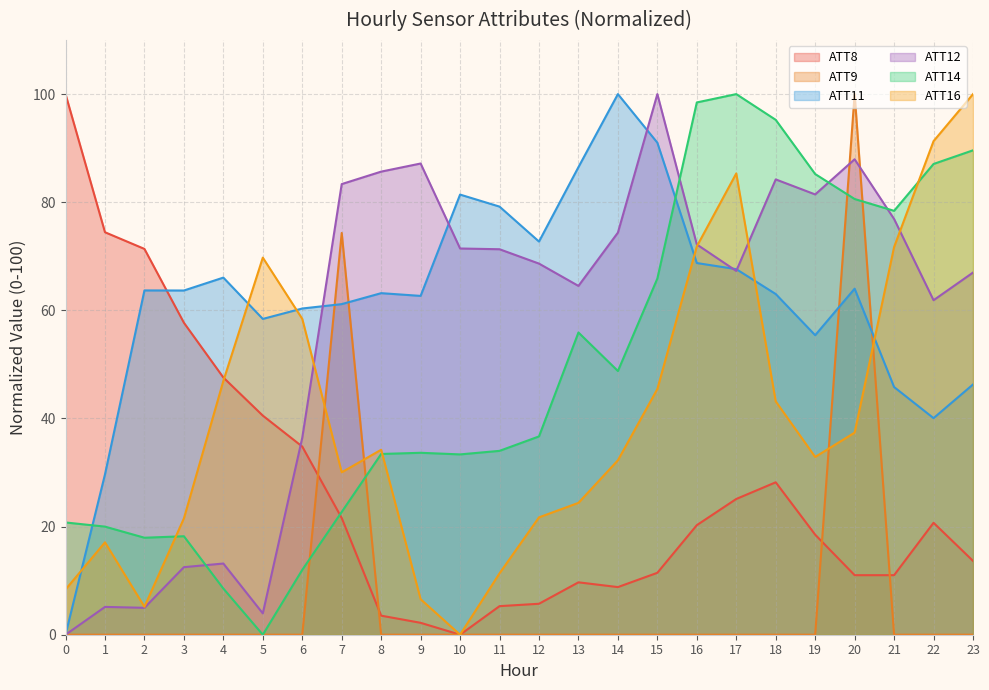

The ATT11 series shows 16.4 at 12. True or false?

False